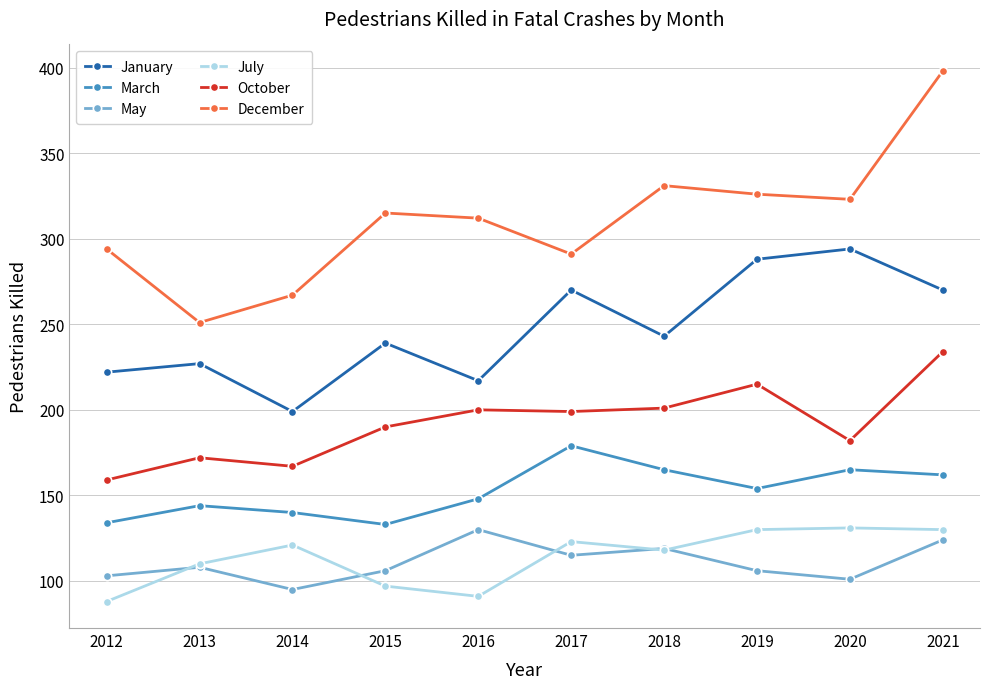

What is the minimum value for October?

159